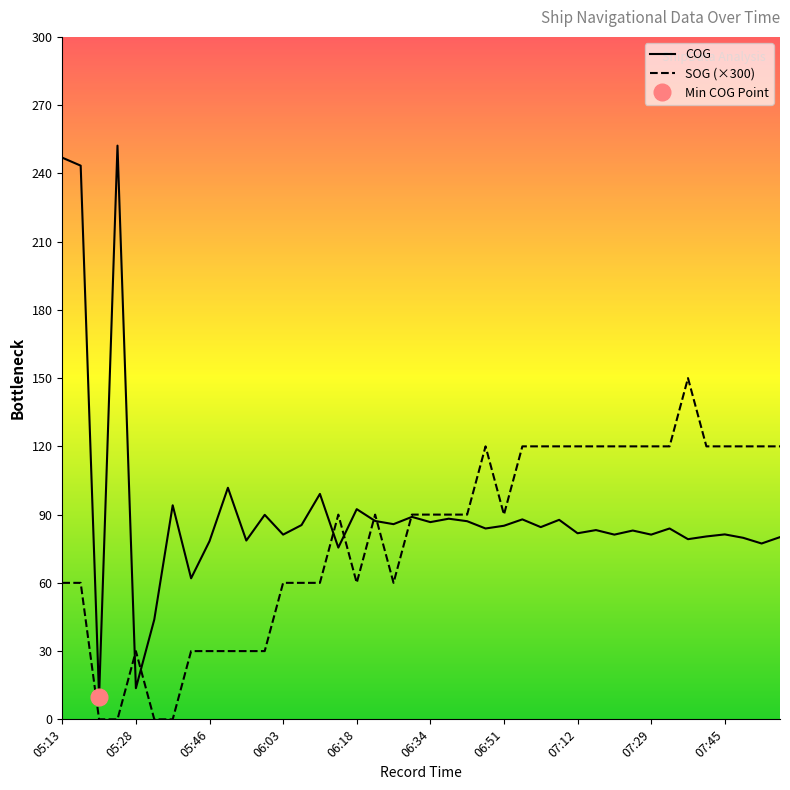

What is the lowest value of the COG series?

9.8